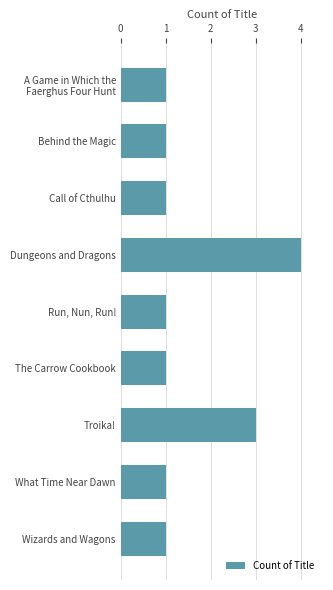

What is the approximate value at Troika!?

3